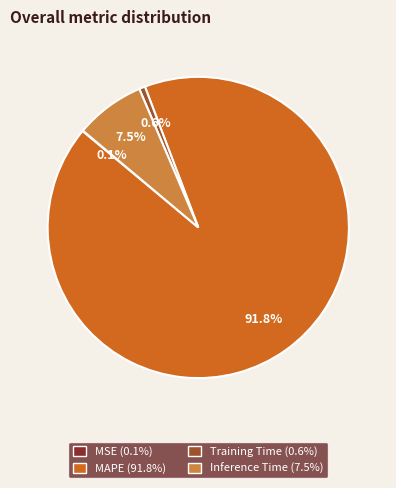

Is there a majority slice in this chart?

Yes